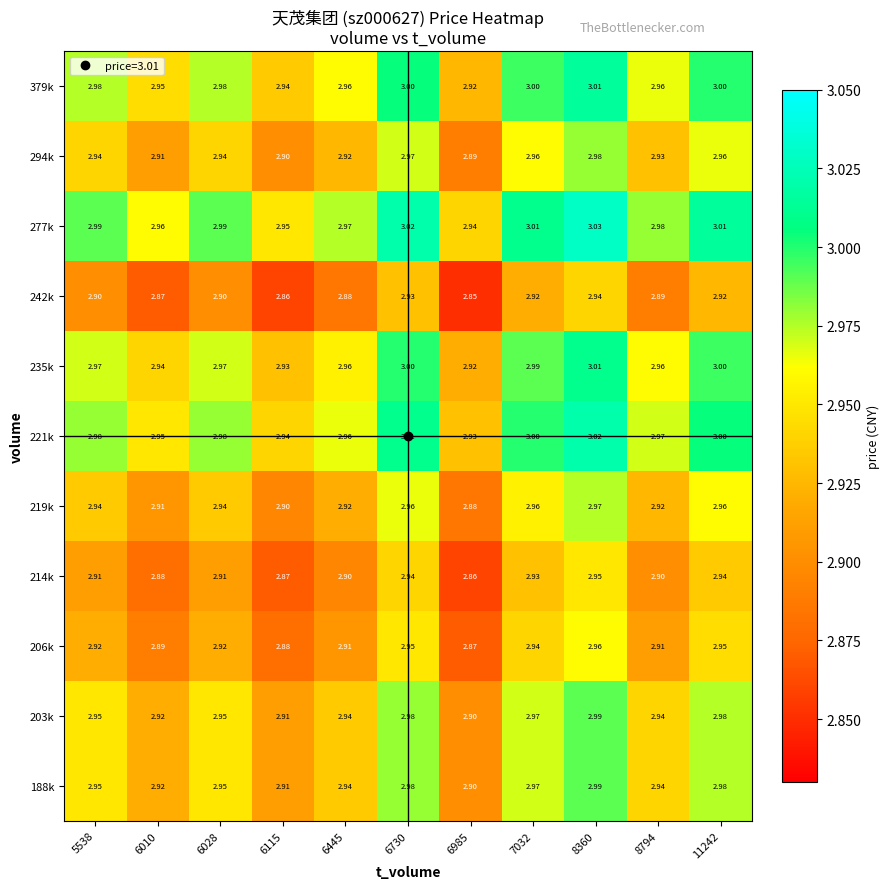

Is the value of 294k at 6115 greater than the value of 203k at 6730?

No